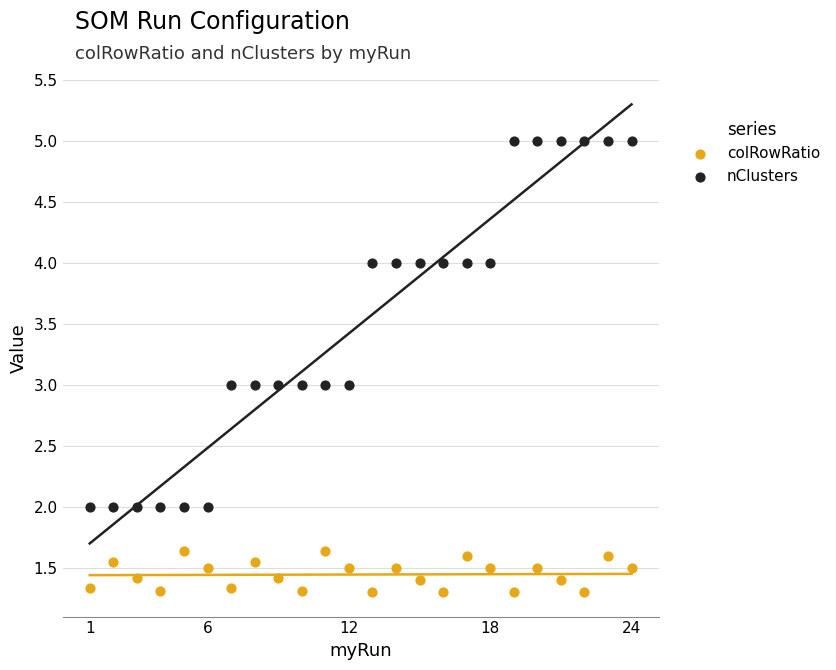

Which series contains the highest Y value?

nClusters